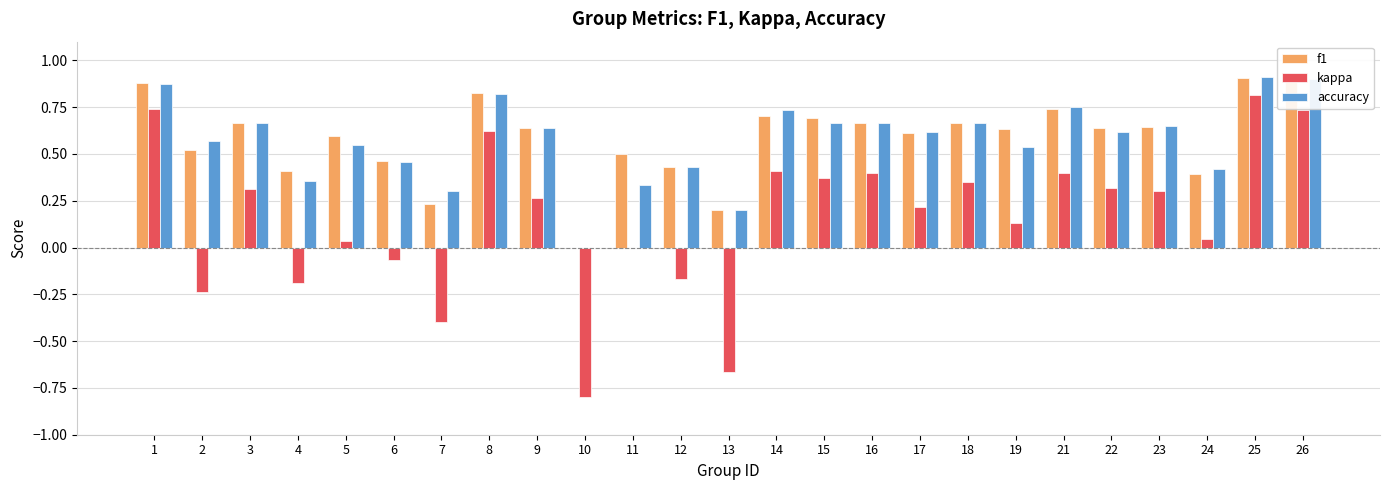

What is the sum of the accuracy values at 1 and 26?

1.8